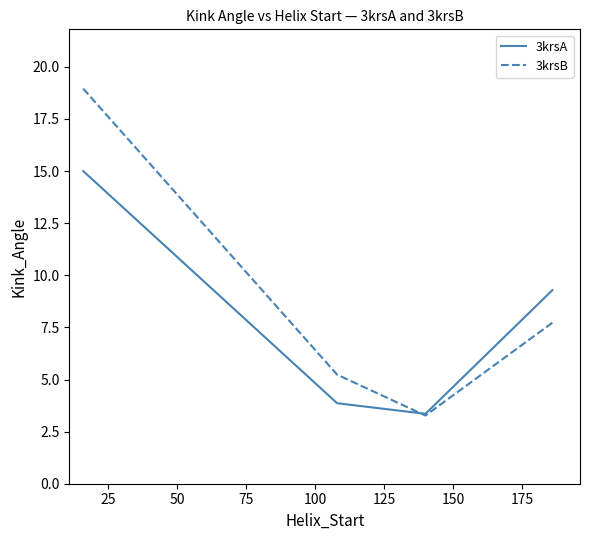

What is the average value of the 3krsB series?

8.8